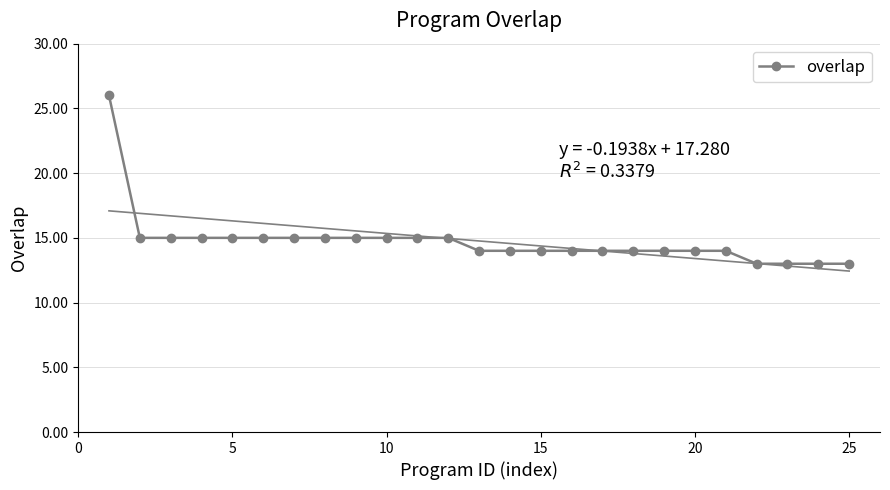

Reading left to right, extract all data points from this chart.

26	15	15	15	15	15	15	15	15	15	15	15	14	14	14	14	14	14	14	14	14	13	13	13	13